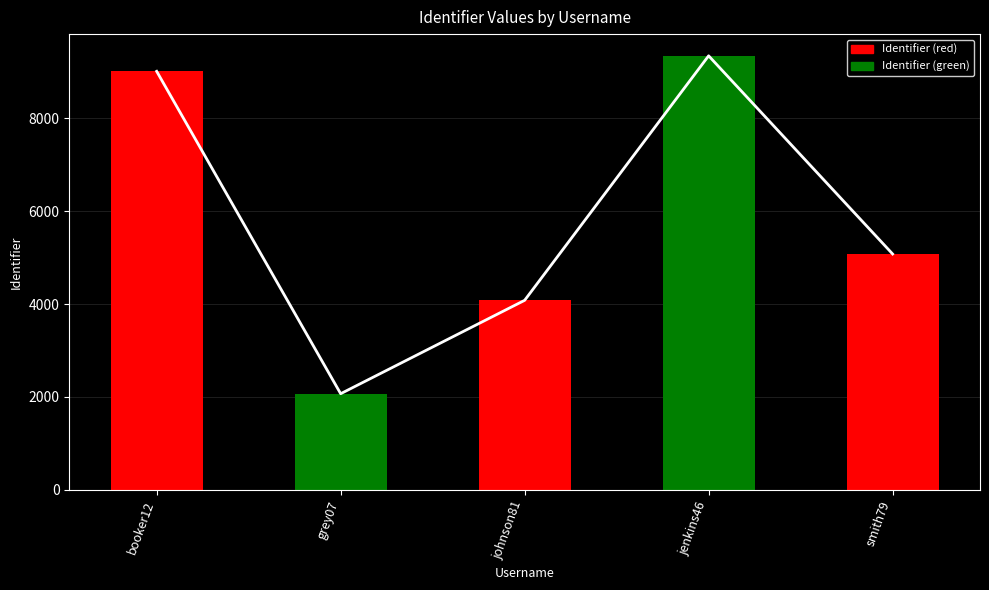

Reading right to left, extract all data points from this chart.

5079	9346	4081	2070	9012